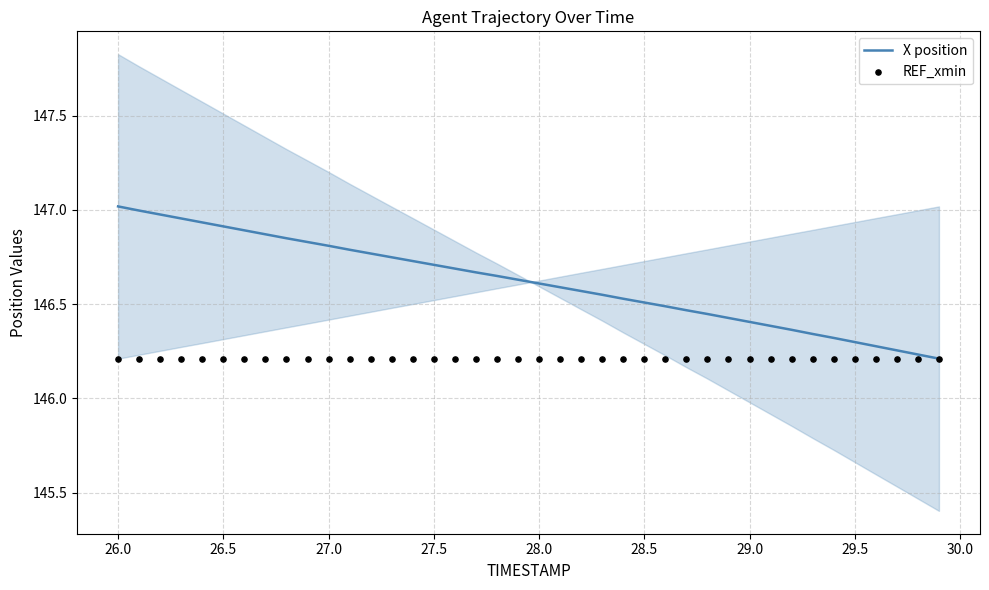

The X position series shows 49.2 at 27.5. True or false?

False